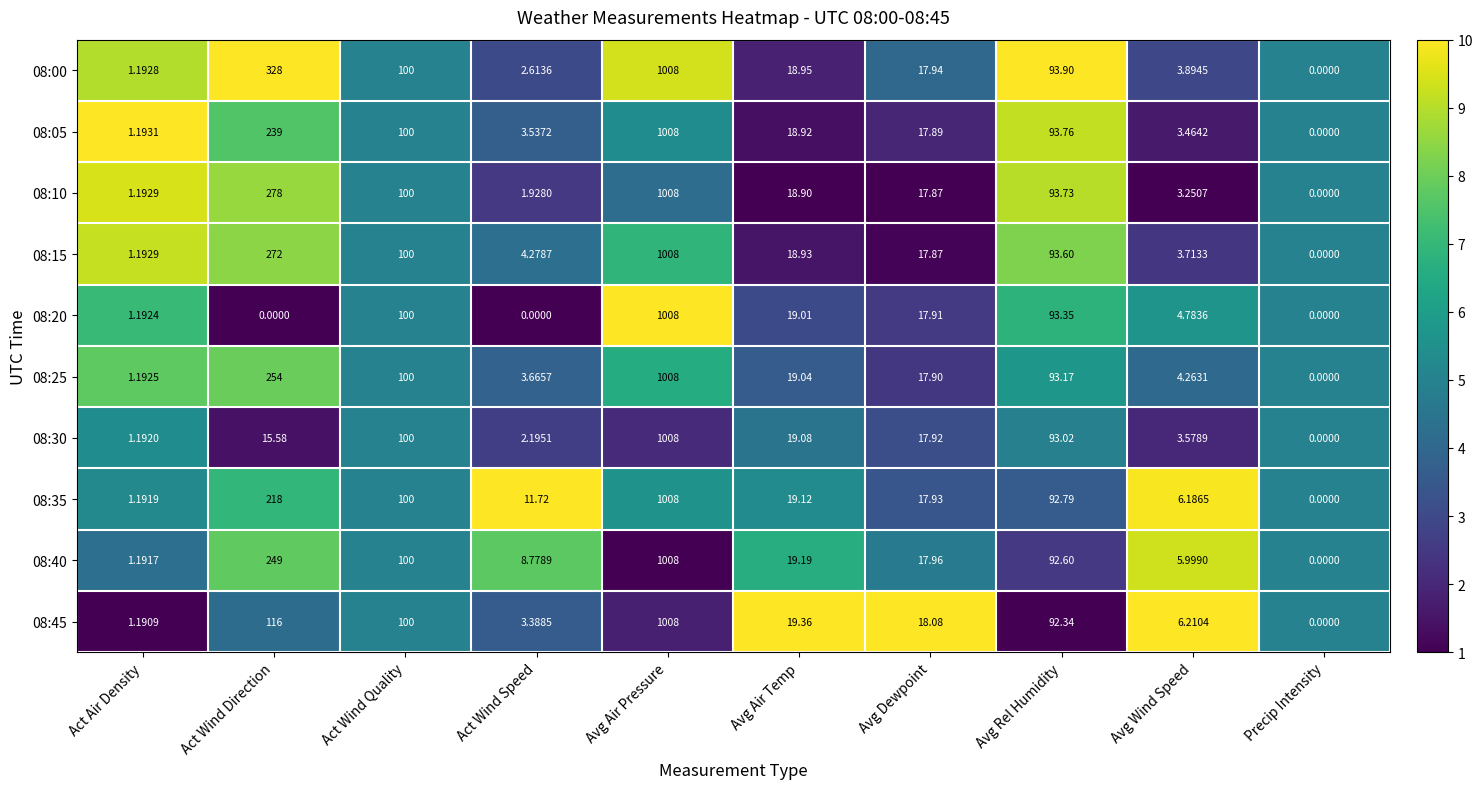

Is the value of 08:00 at Avg Wind Speed greater than the value of 08:45 at Avg Dewpoint?

No